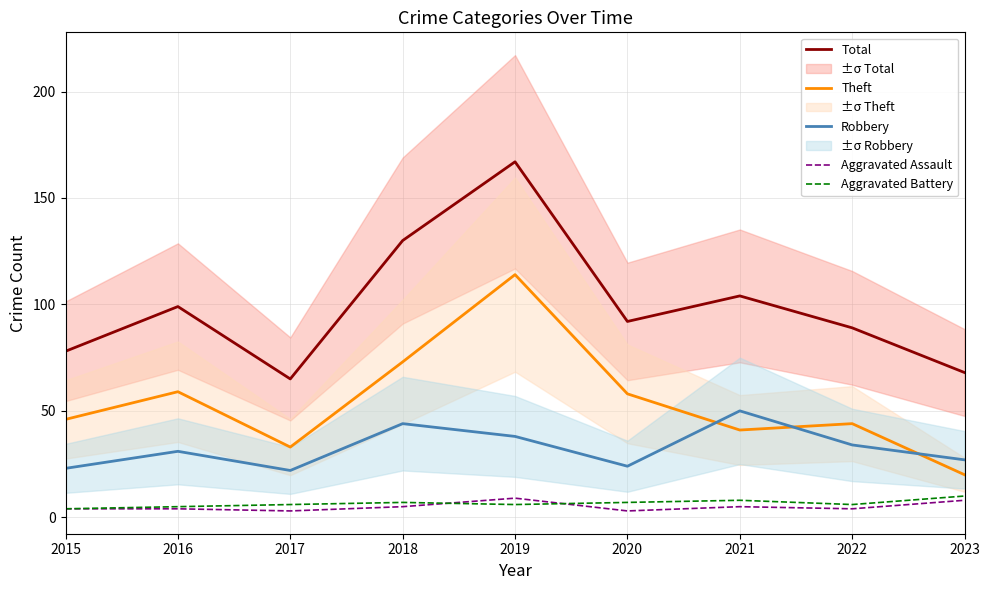

Which series has the largest total across all categories?

Total